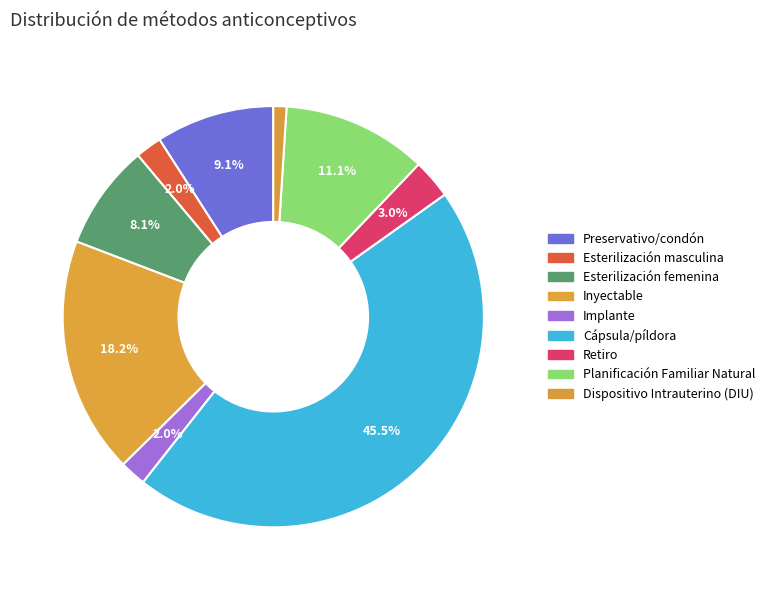

Rank the categories by value from lowest to highest.

Dispositivo Intrauterino (DIU), Esterilización masculina, Implante, Retiro, Esterilización femenina, Preservativo/condón, Planificación Familiar Natural, Inyectable, Cápsula/píldora